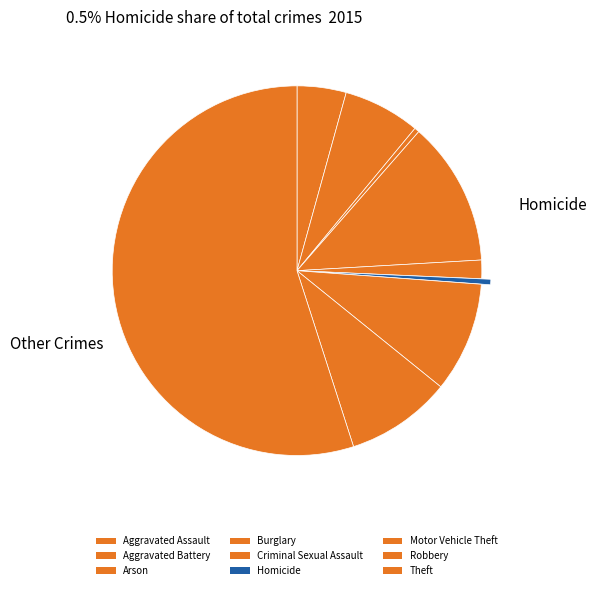

The Burglary slice represents 4% of the pie. True or false?

False